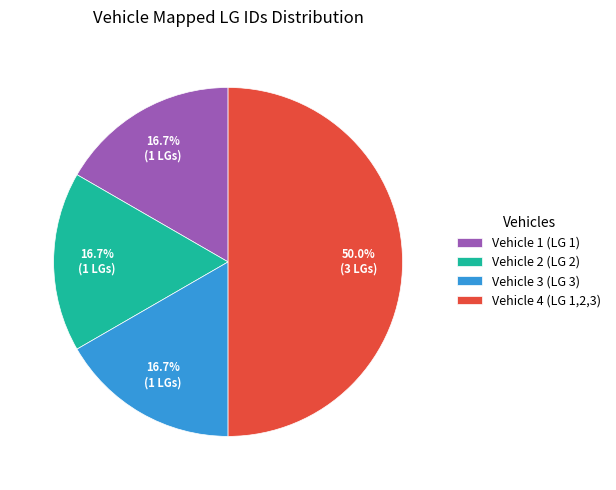

Count the number of slices in the pie.

4